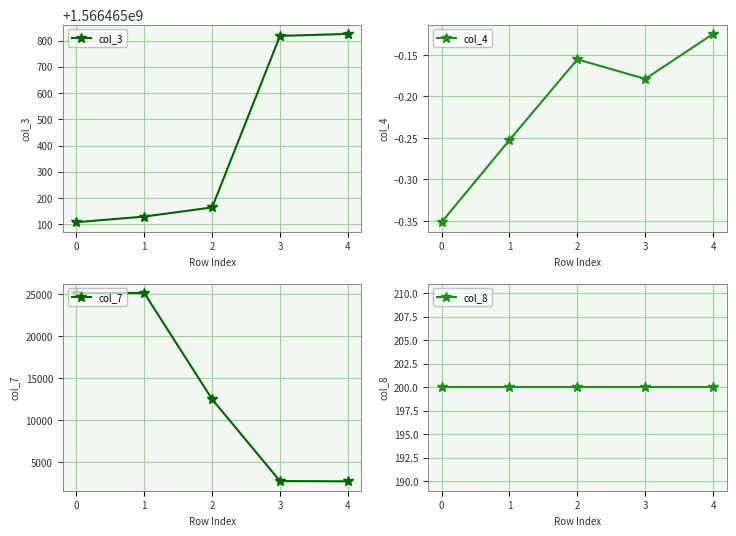

Read the col_7 value at 4.

2687